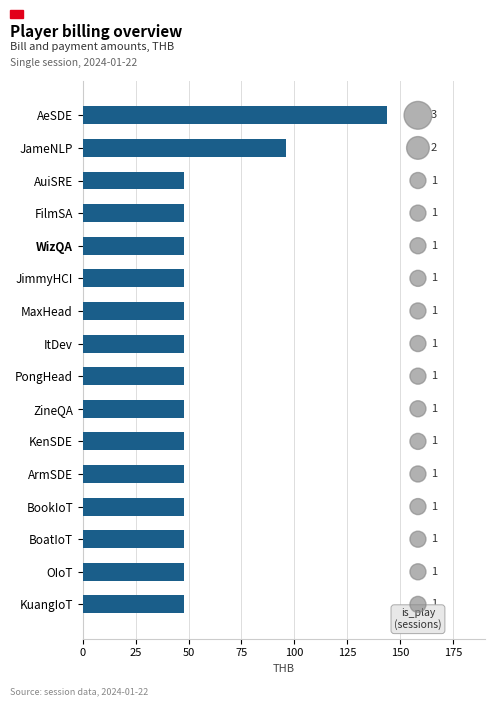

Which series has the largest total across all categories?

bill